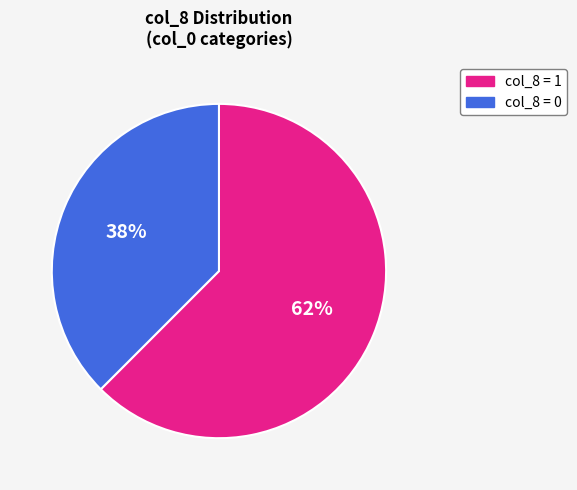

To the nearest percent, what is the average slice percentage?

50%